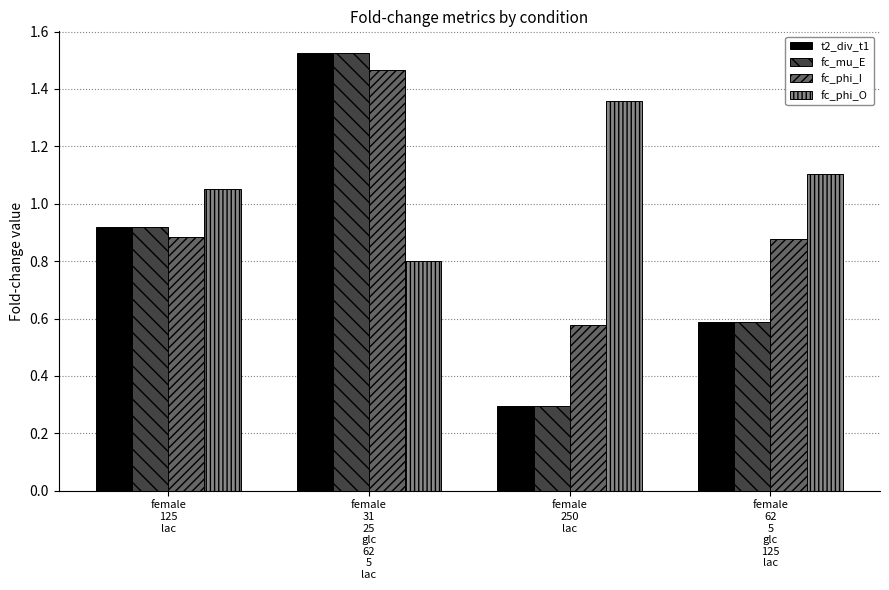

What is the sum of all fc_mu_E values?

3.3